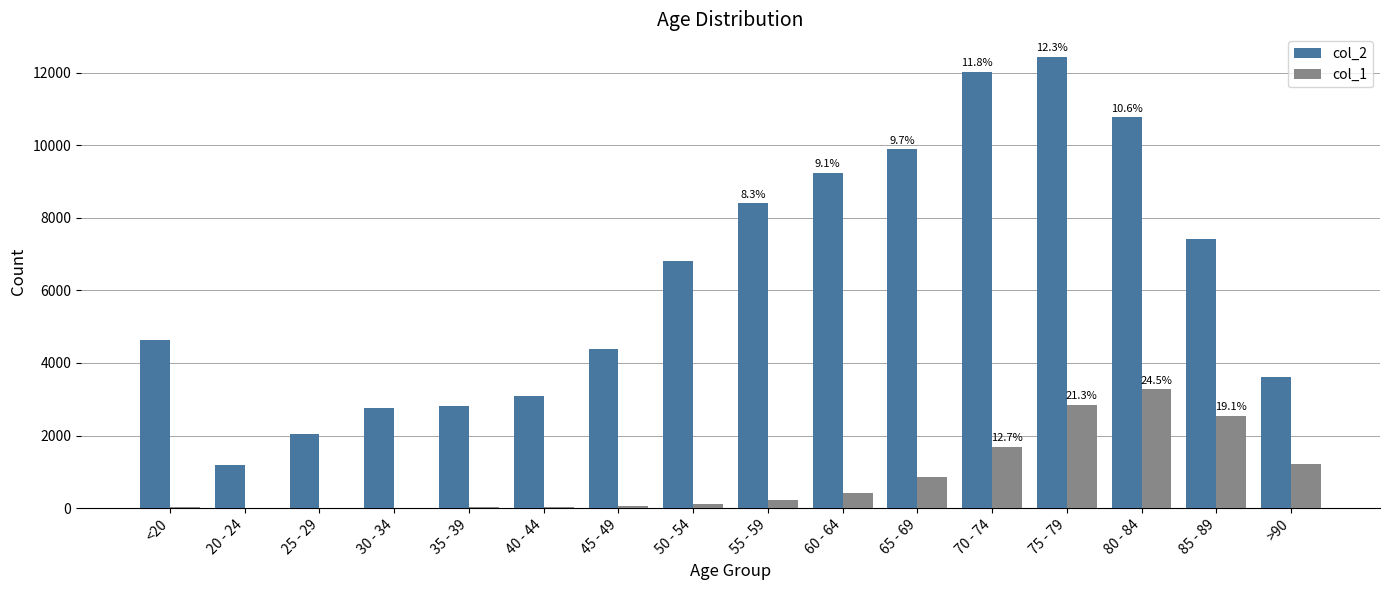

True or false: col_2 has a value of 8400 at 55 - 59.

True